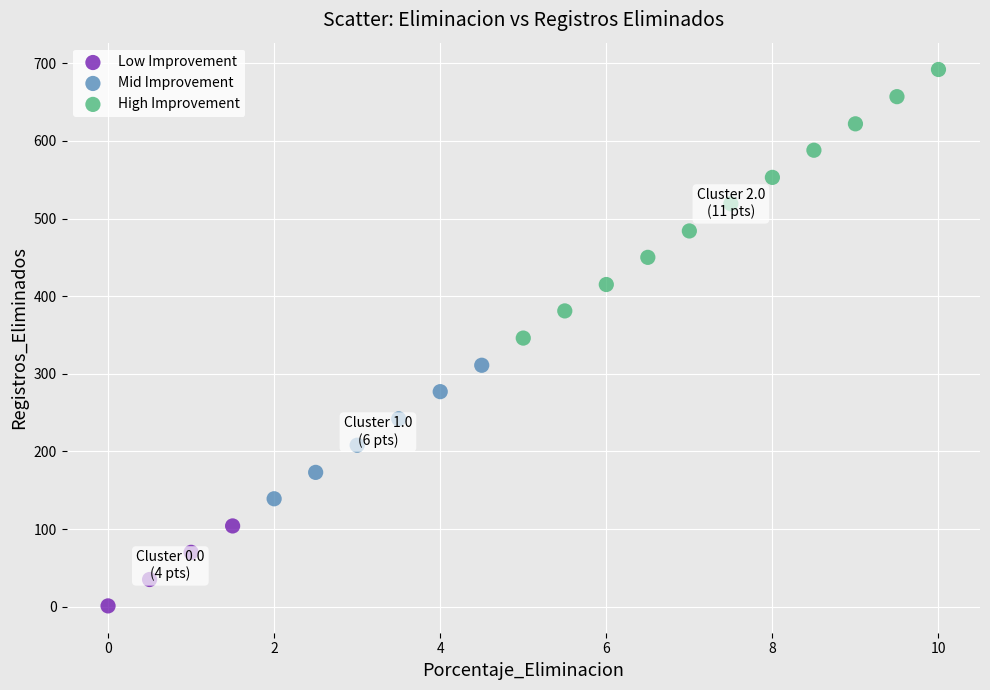

What are all the series names shown in the legend?

Low Improvement, Mid Improvement, High Improvement